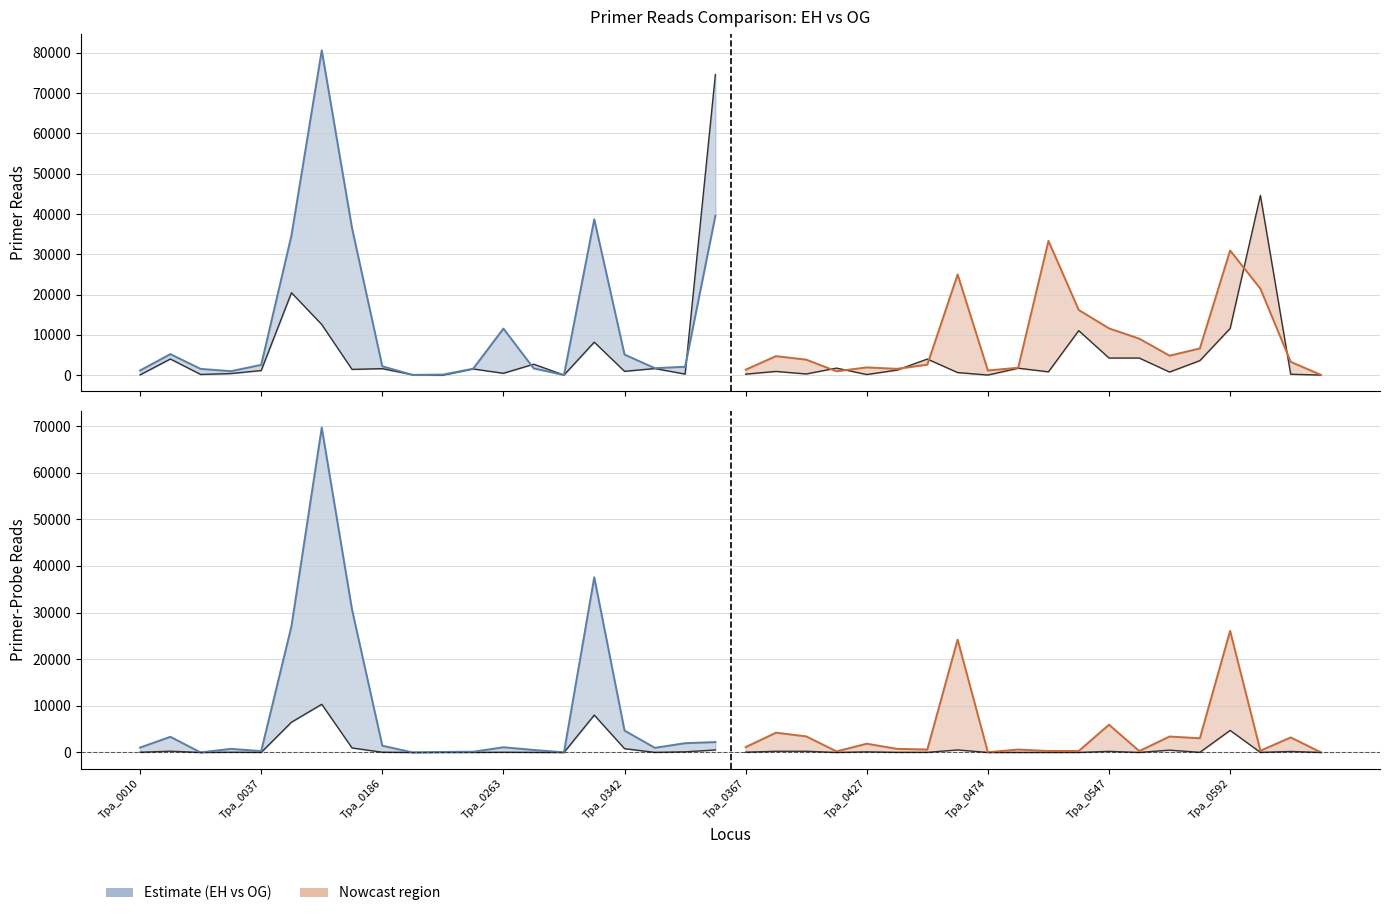

Rank the series by their maximum value, from lowest to highest.

primerprobereads_EH, primerprobereads_OG, primerreads_EH, primerreads_OG